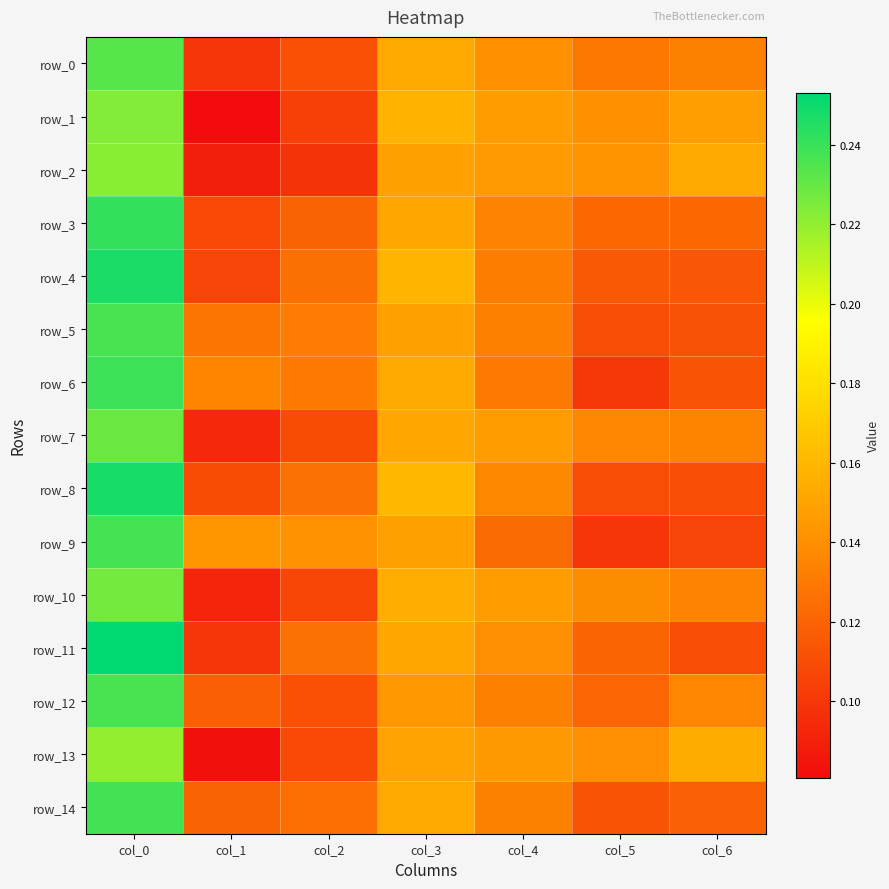

At how many categories does at least one series exceed 0?

7